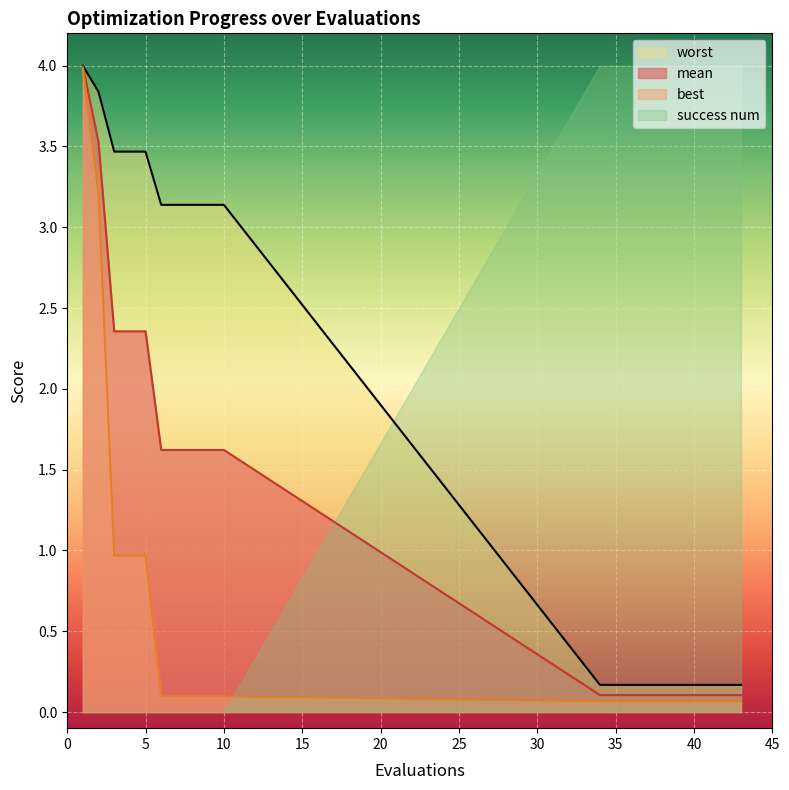

Reading left to right, transcribe all the data shown in this chart.

mean: 1=4.0	2=3.5	3=2.4	4=2.4	5=2.4	6=1.6	7=1.6	8=1.6	9=1.6	10=1.6	34=0.1	35=0.1	36=0.1	37=0.1	38=0.1	39=0.1	40=0.1	41=0.1	42=0.1	43=0.1
best: 1=4.0	2=3.2	3=1.0	4=1.0	5=1.0	6=0.1	7=0.1	8=0.1	9=0.1	10=0.1	34=0.1	35=0.1	36=0.1	37=0.1	38=0.1	39=0.1	40=0.1	41=0.1	42=0.1	43=0.1
worst: 1=4.0	2=3.8	3=3.5	4=3.5	5=3.5	6=3.1	7=3.1	8=3.1	9=3.1	10=3.1	34=0.2	35=0.2	36=0.2	37=0.2	38=0.2	39=0.2	40=0.2	41=0.2	42=0.2	43=0.2